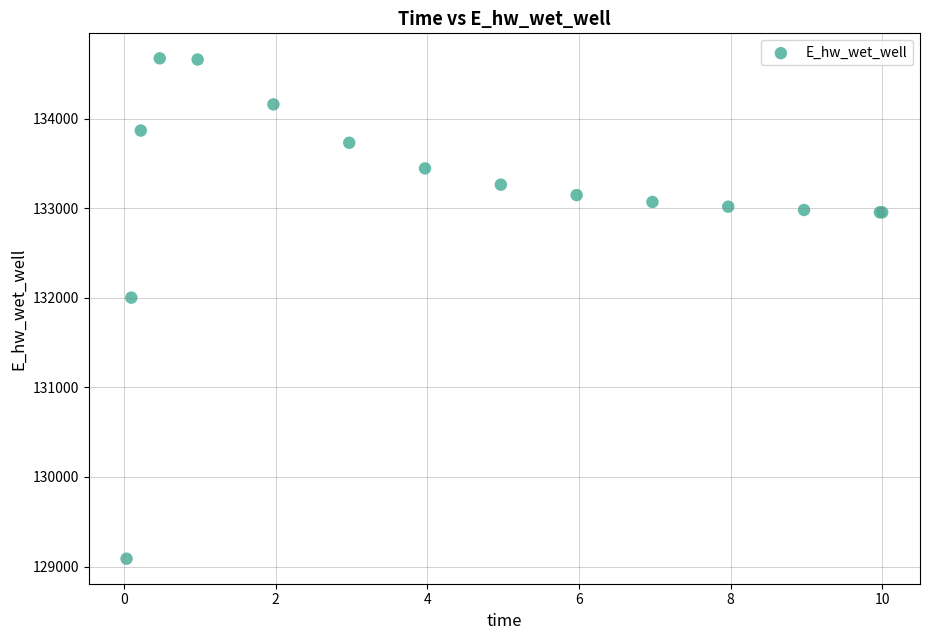

What Y value in the scatter plot is closest to 131880?

132002.2